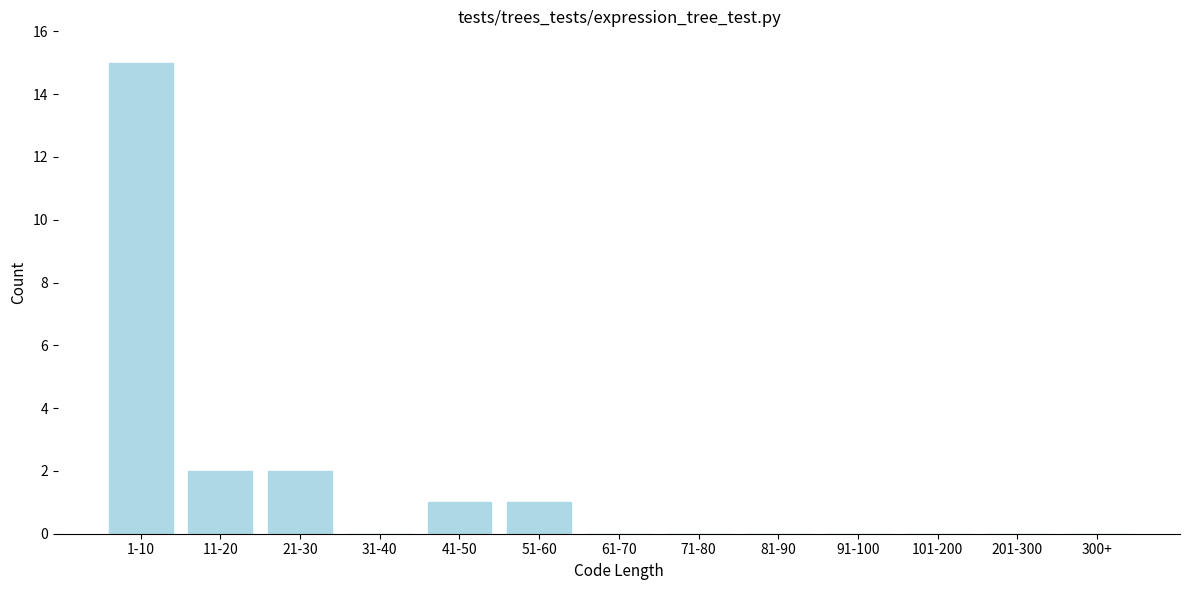

Reading left to right, extract all data points from this chart.

1-10=15	11-20=2	21-30=2	31-40=0	41-50=1	51-60=1	61-70=0	71-80=0	81-90=0	91-100=0	101-200=0	201-300=0	300+=0